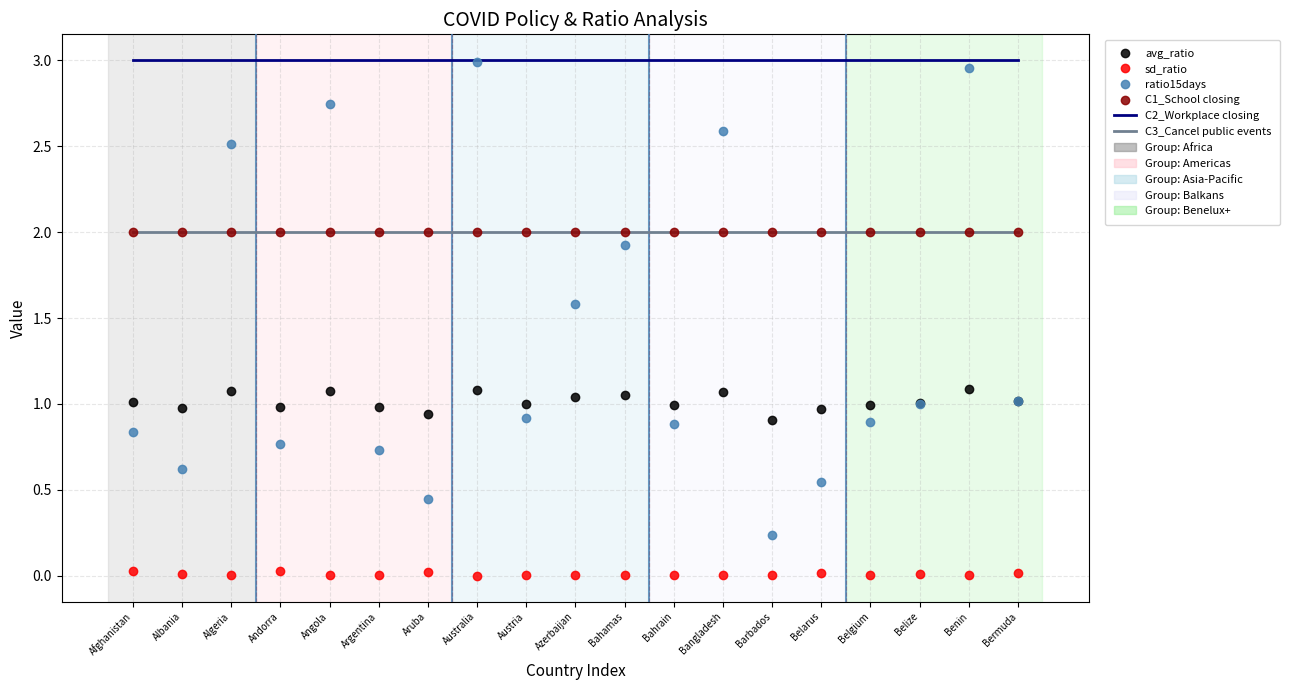

What is the label of the 15th point from the right?

Angola